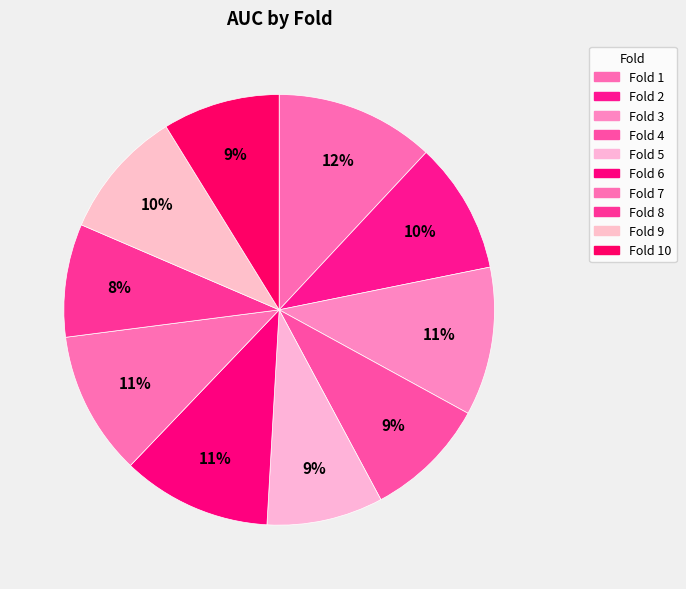

How many segments does this pie chart have?

10